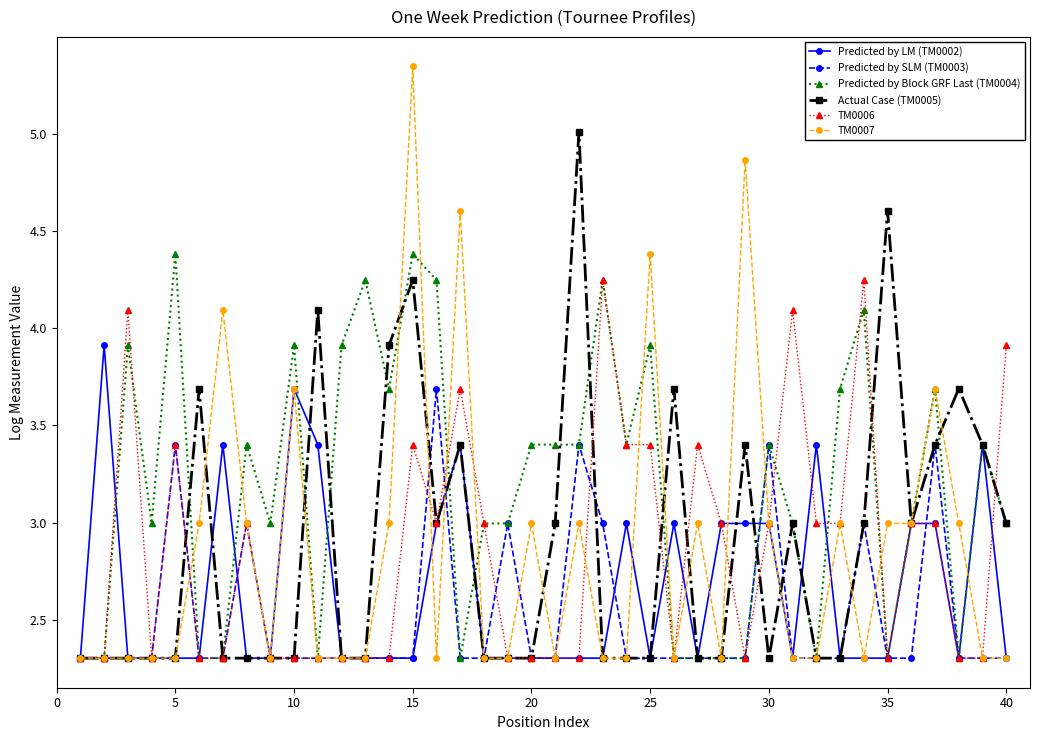

How many series are shown in this chart?

6